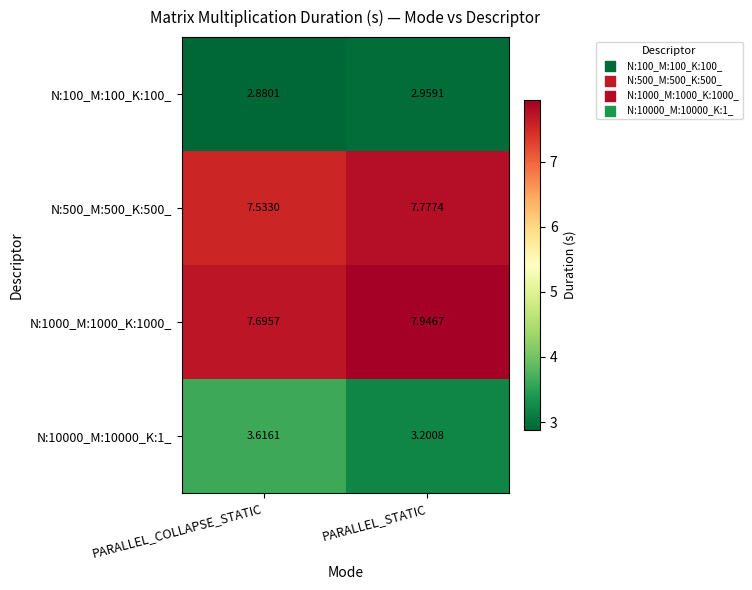

At which category does the chart reach its minimum across all series?

PARALLEL_COLLAPSE_STATIC